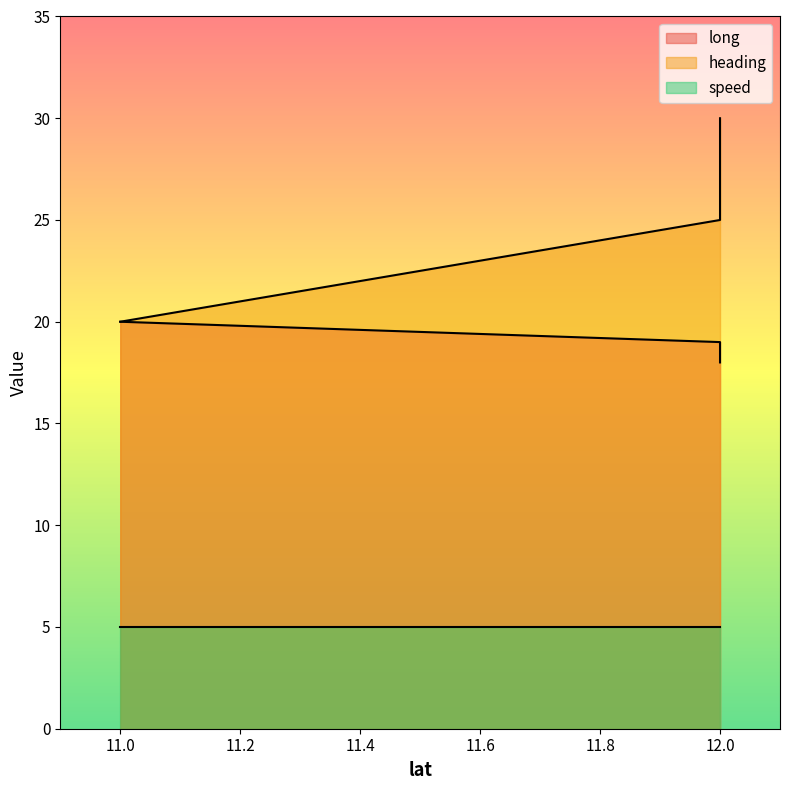

Where is long nearest to the value 19?

12